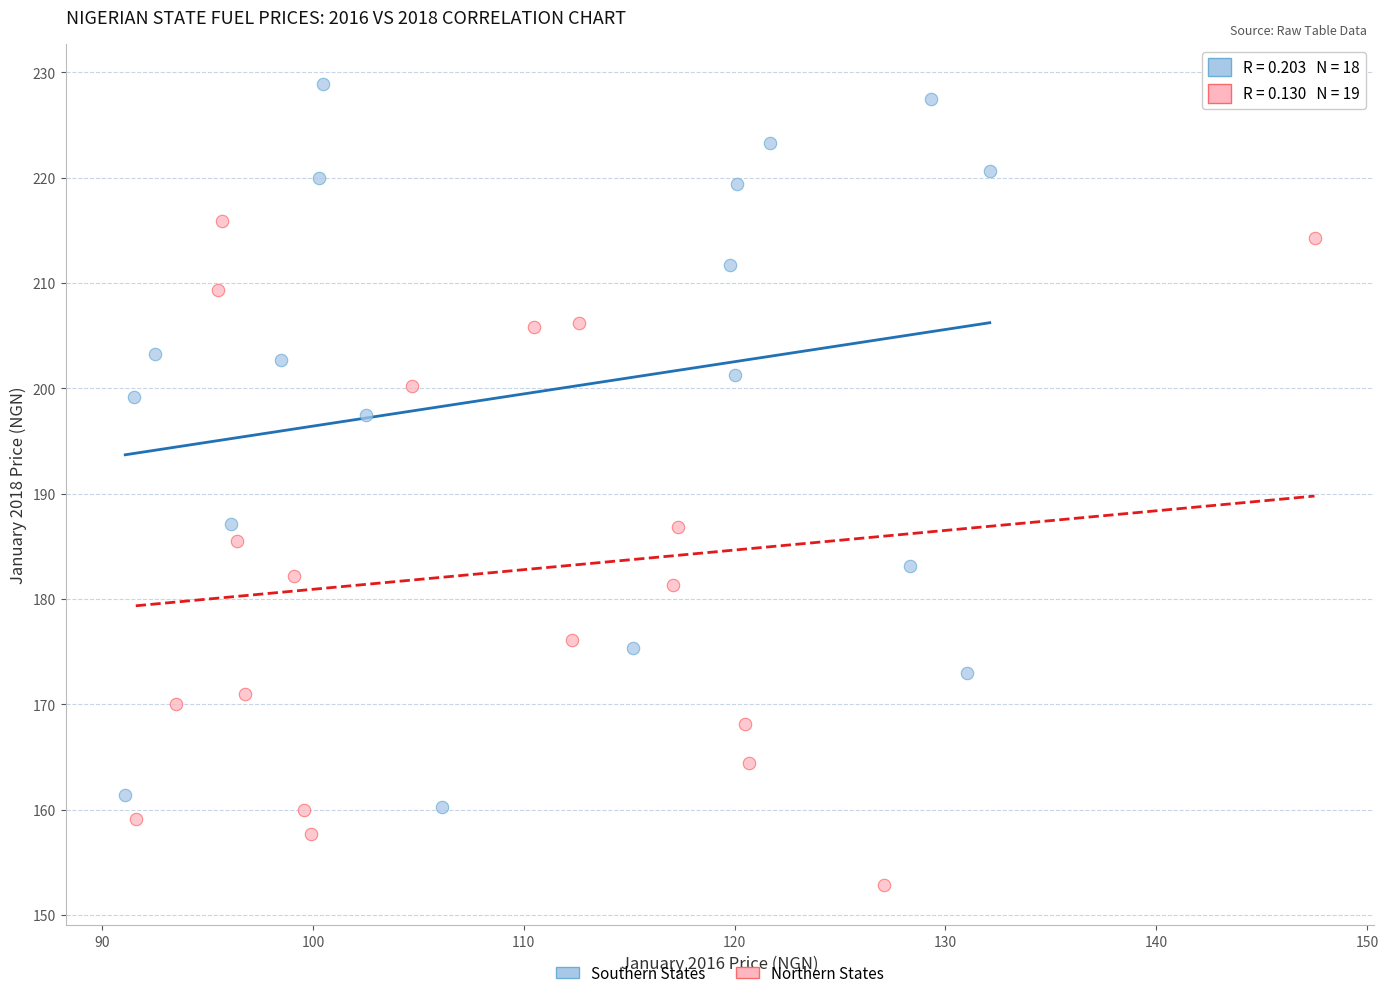

Which series has the largest Y range (max minus min)?

Southern States